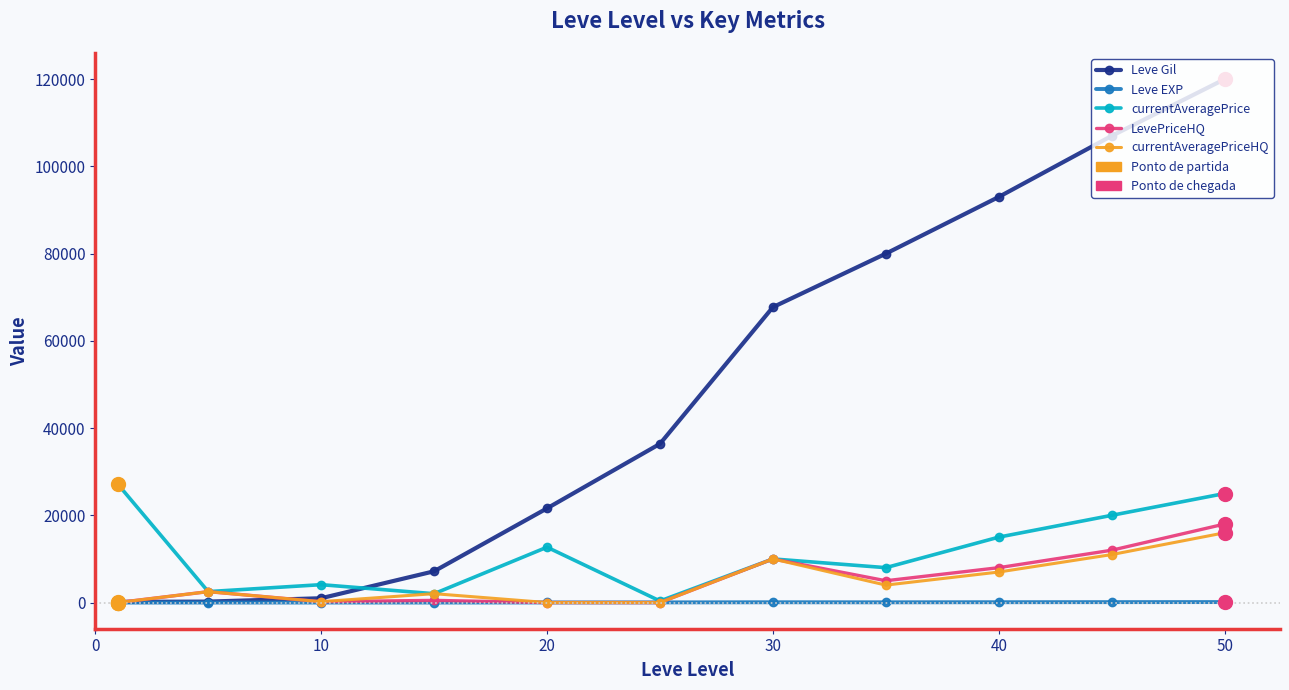

What is the greatest value displayed?

120000